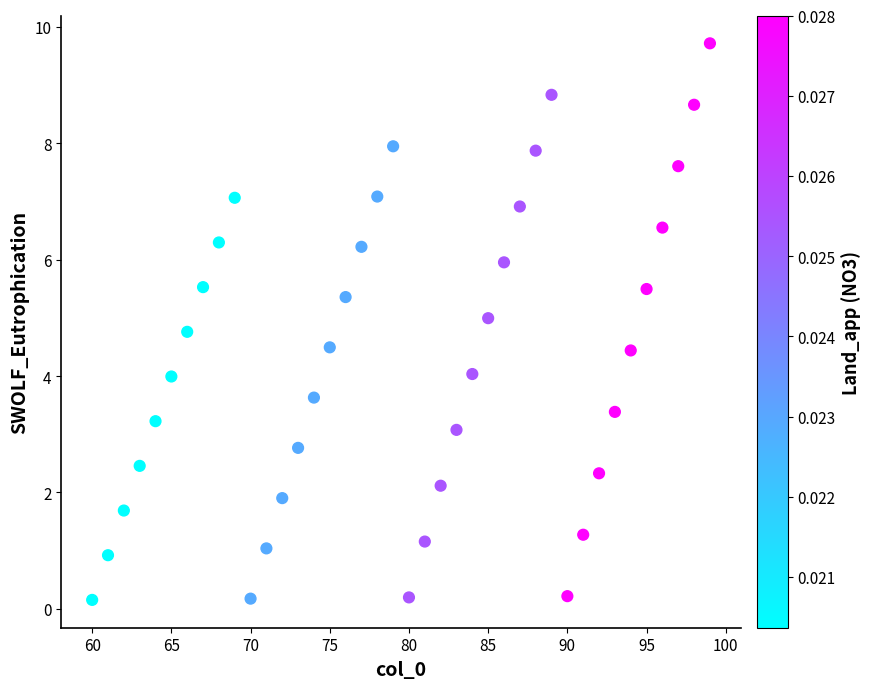

What is the range of Y values (max minus min)?

9.6